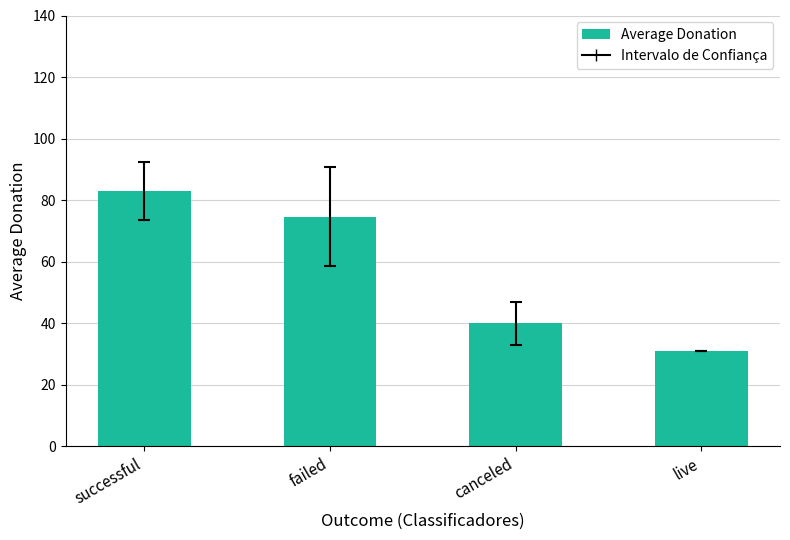

Are the bars horizontal?

No